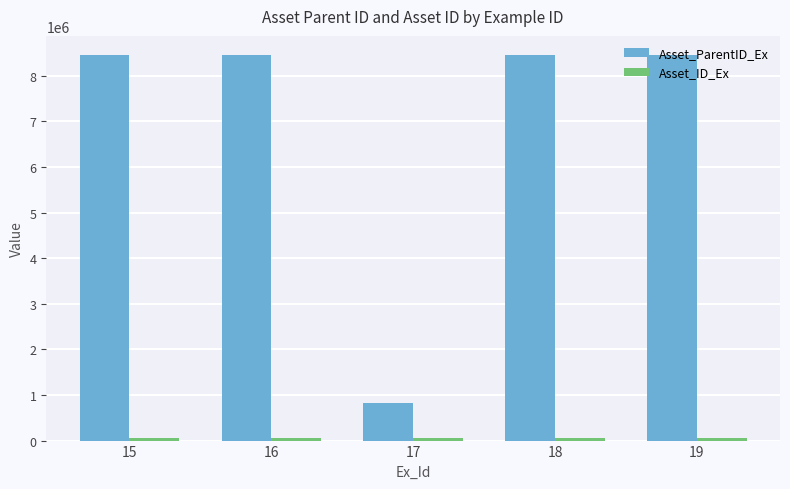

Which series has the largest total across all categories?

Asset_ParentID_Ex